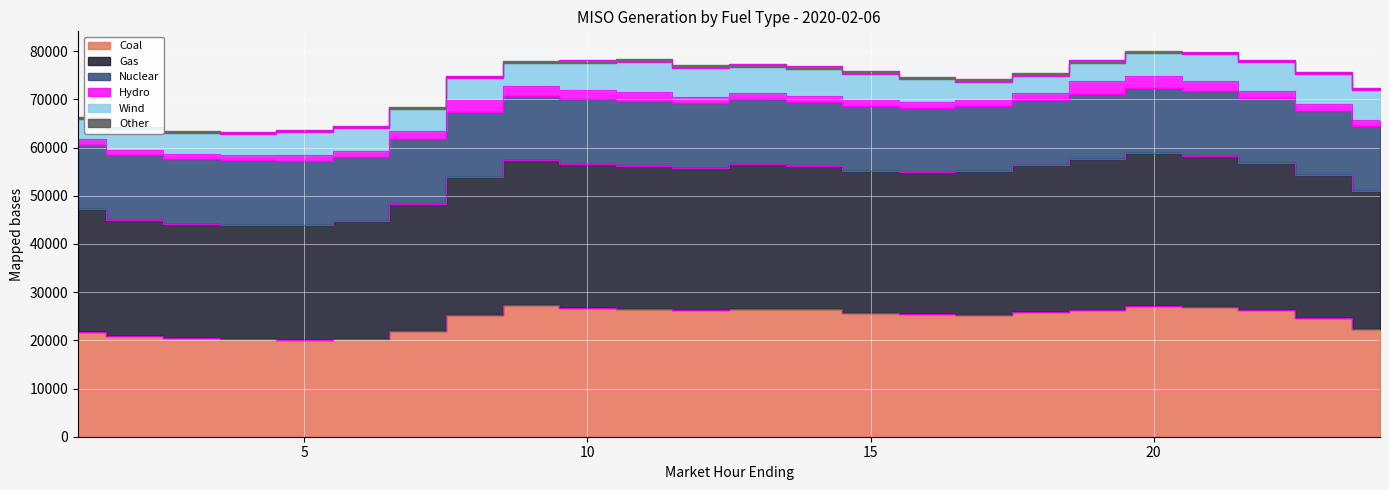

True or false: Coal and Wind intersect in this chart.

False